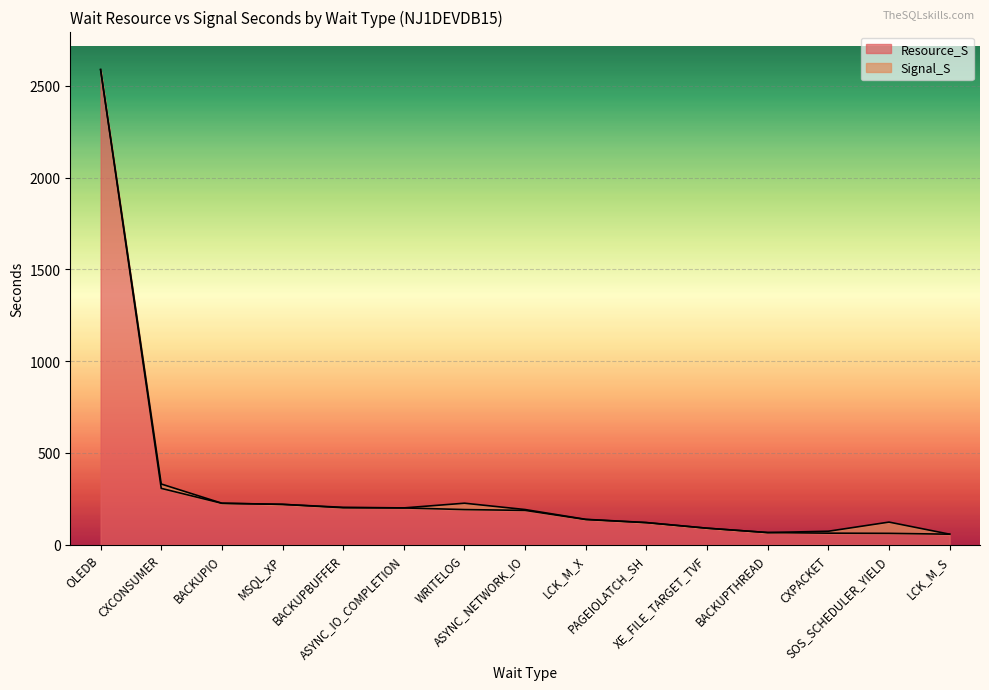

The chart shows a value of 187.2 at ASYNC_NETWORK_IO. True or false?

True